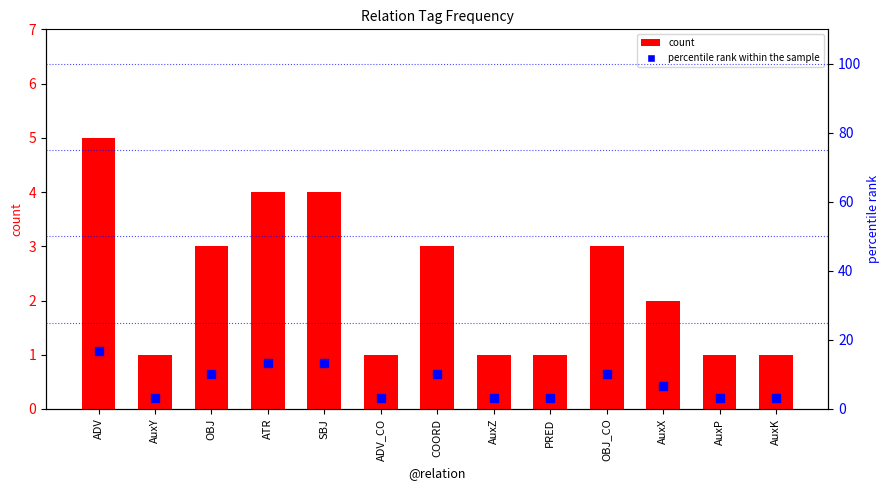

Which series has the widest spread of Y values?

percentile rank within the sample